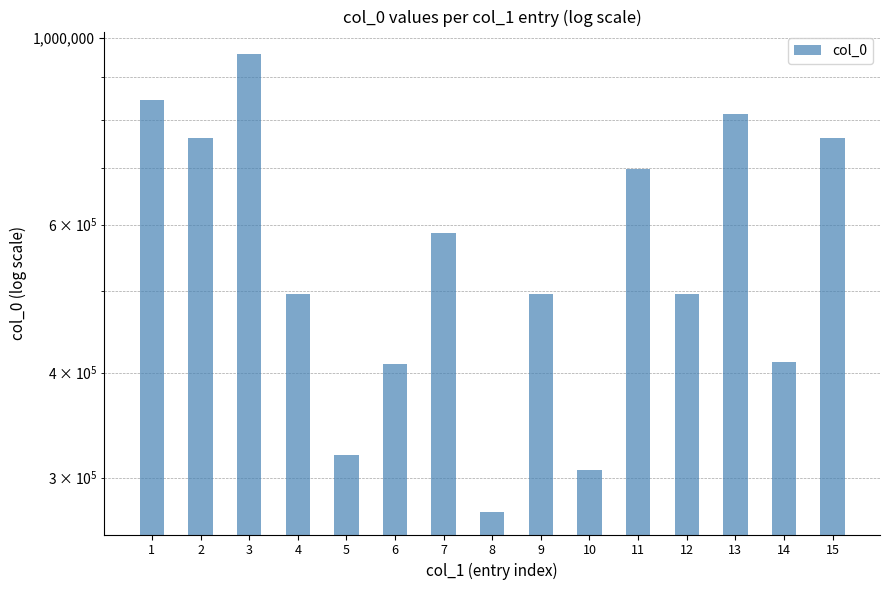

Reading right to left, list all the values displayed in this chart.

15=760633	14=411698	13=811444	12=496317	11=698721	10=306360	9=496316	8=273368	7=586415	6=409057	5=319489	4=496318	3=956355	2=760632	1=843088